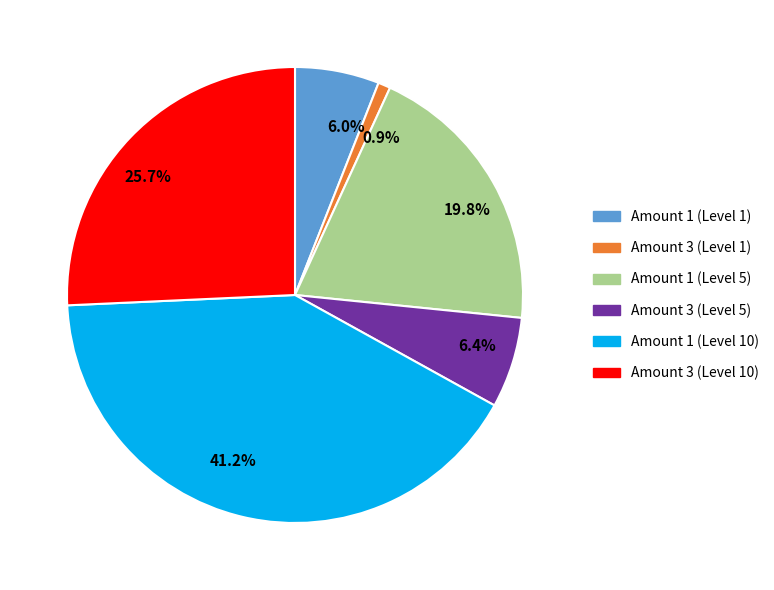

What percentage is NOT represented by 41.2%?

58.8%